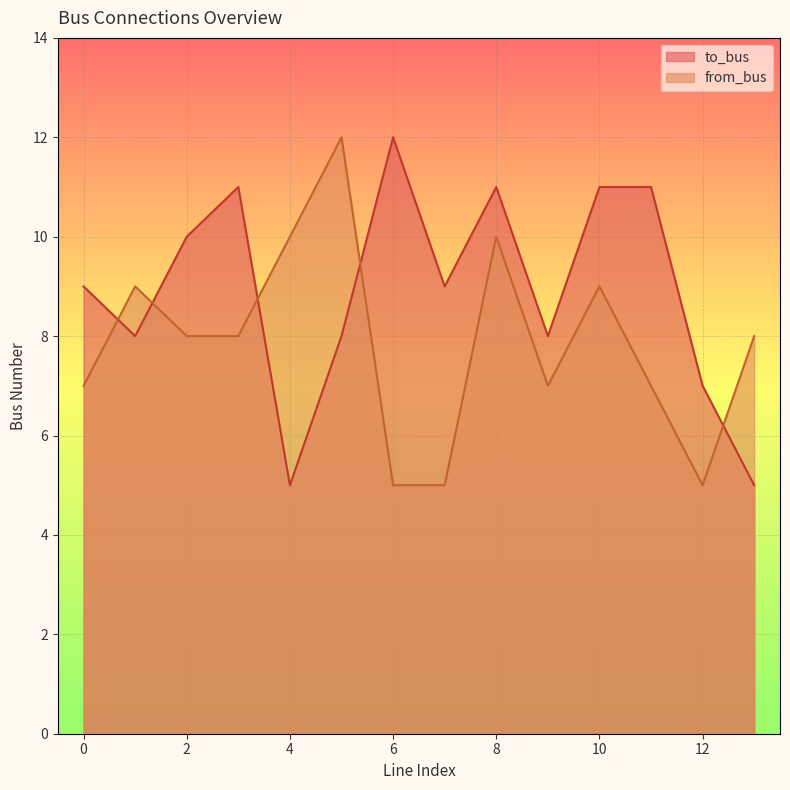

Which series changed the most between 1 and 10?

to_bus